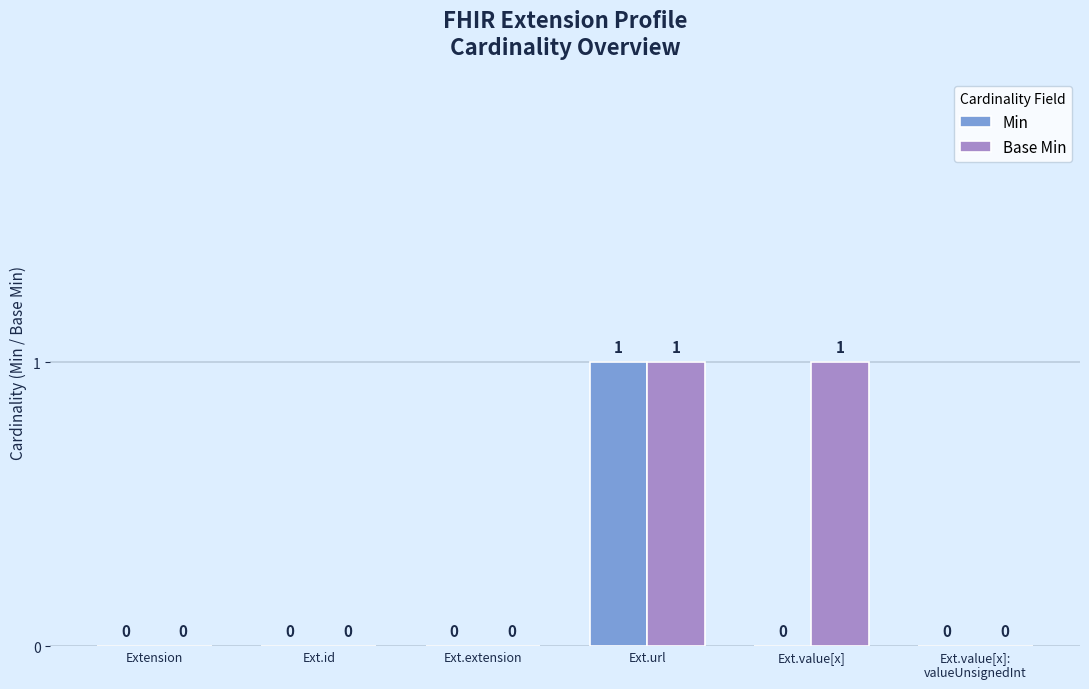

The Min series shows 0 at Extension. True or false?

True